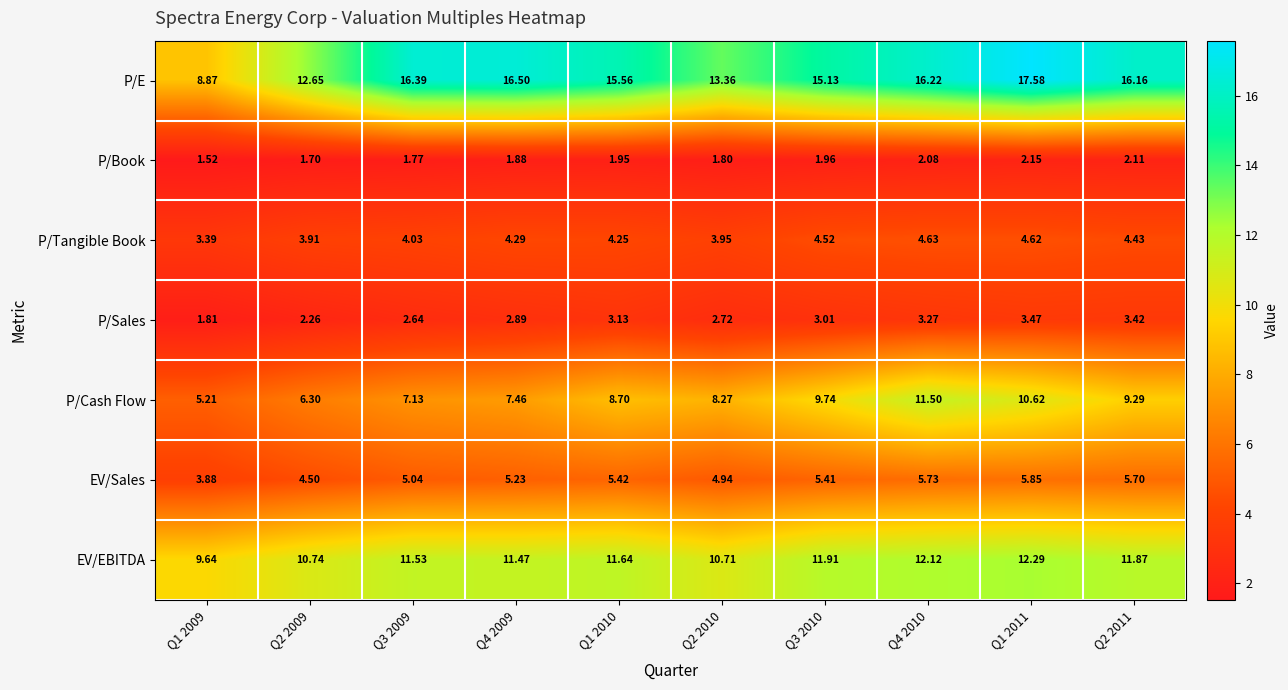

Which series has the largest total across all categories?

P/E